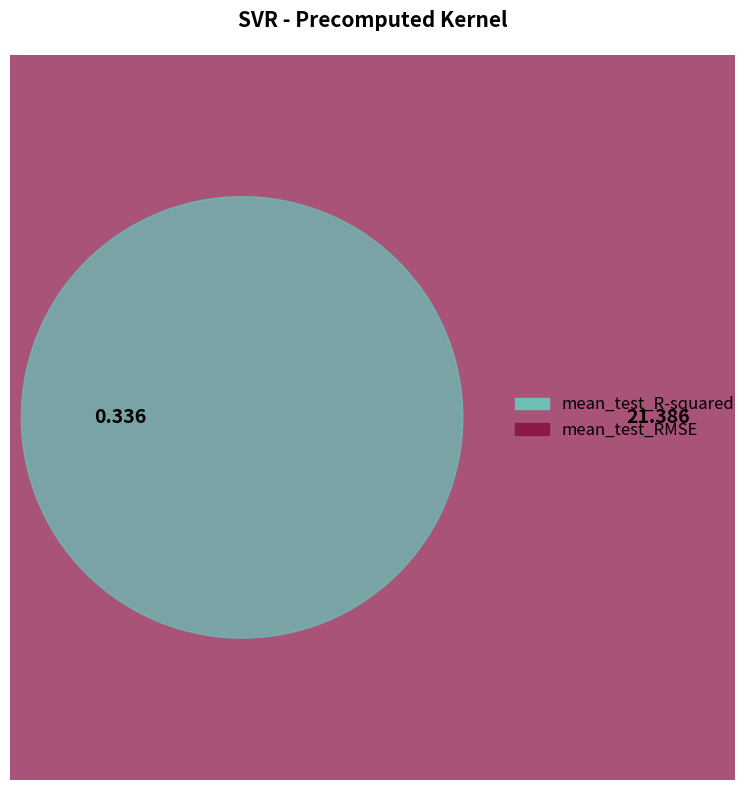

Which slice is the largest?

mean_test_RMSE